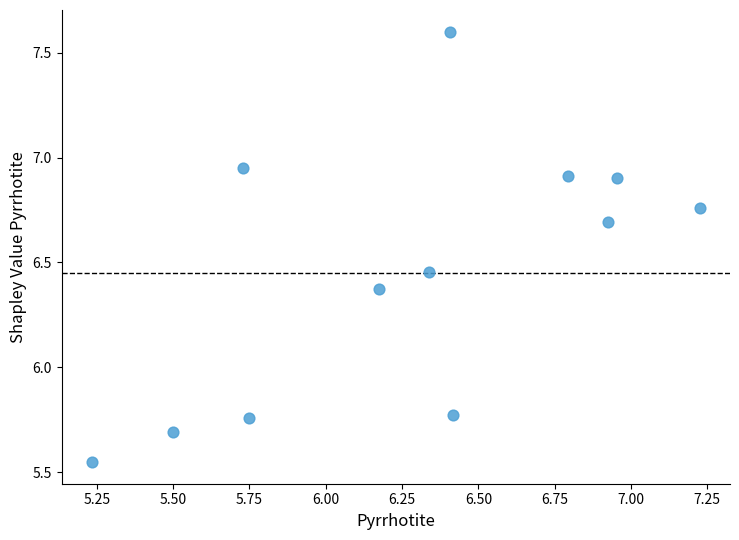

What is the average X value?

6.3